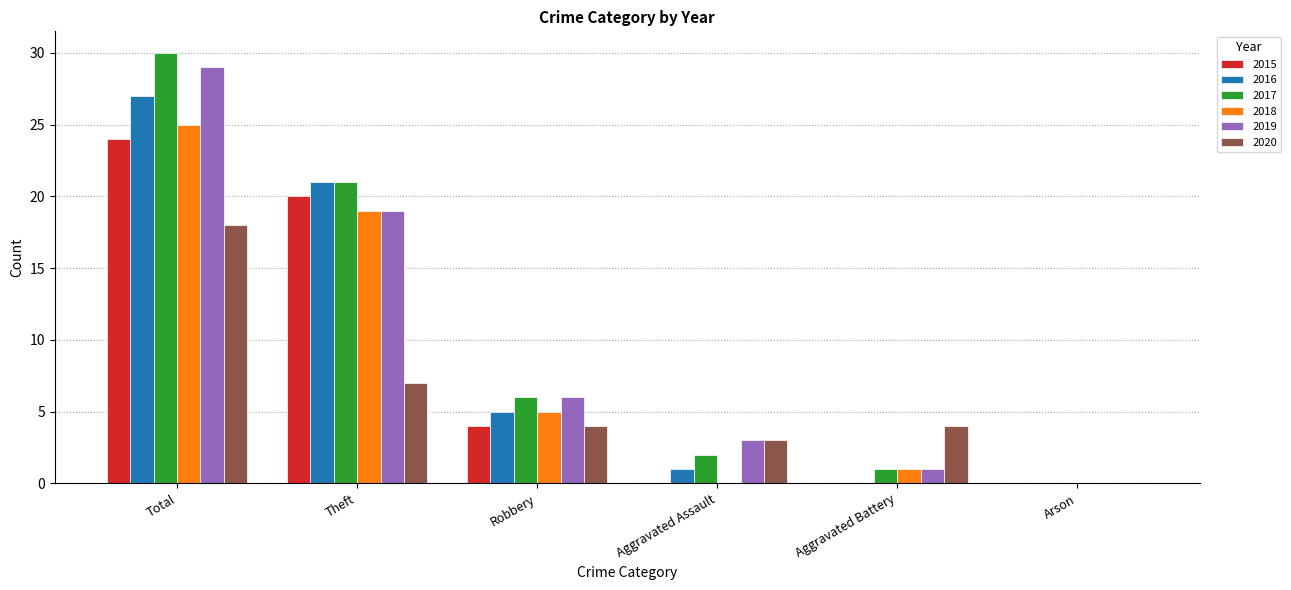

Does the chart contain stacked bars?

No